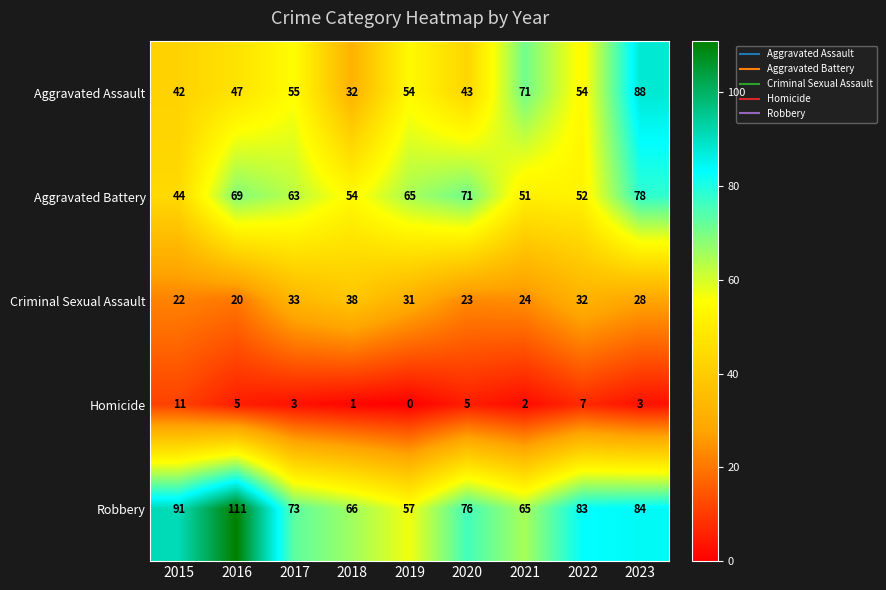

At how many categories does at least one series exceed 39?

9